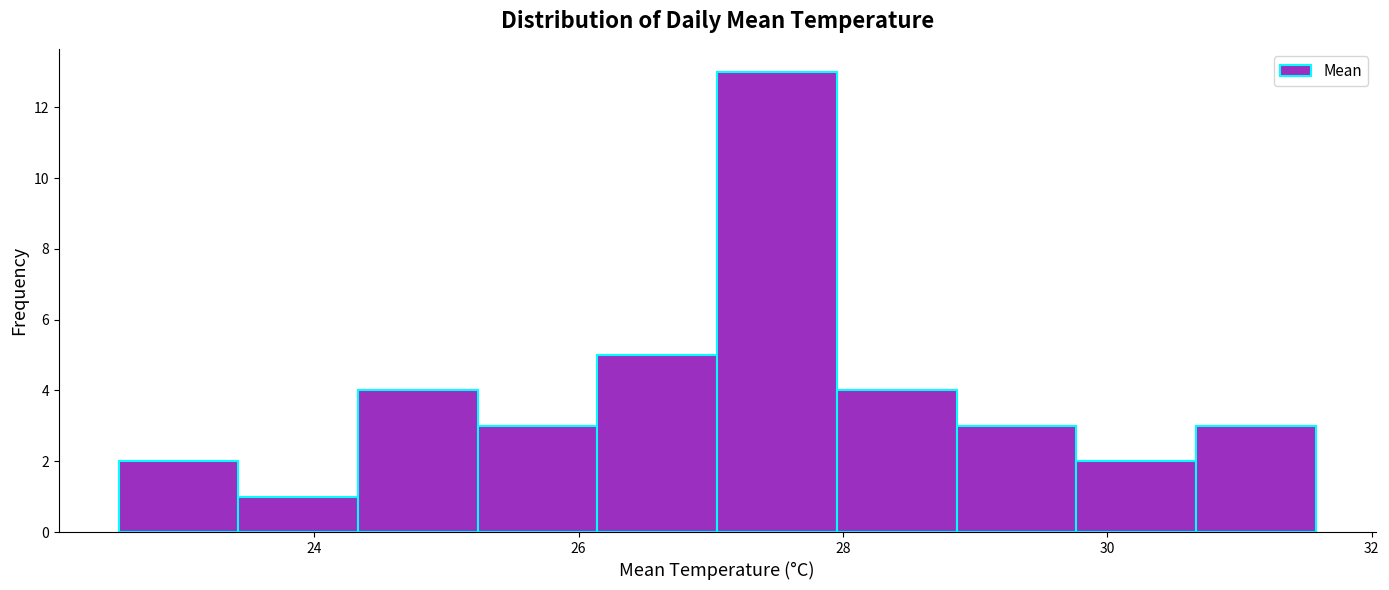

Reading left to right, list every bar in this chart as the range it spans on the x-axis followed by its height. Neither the bar edges nor the heights are printed on the chart, so give them approximately, as read against the axes.

22.6 to 23.4: 2
23.4 to 24.4: 1
24.4 to 25.2: 4
25.2 to 26.2: 3
26.2 to 27.0: 5
27.0 to 28.0: 13
28.0 to 28.8: 4
28.8 to 29.8: 3
29.8 to 30.6: 2
30.6 to 31.6: 3